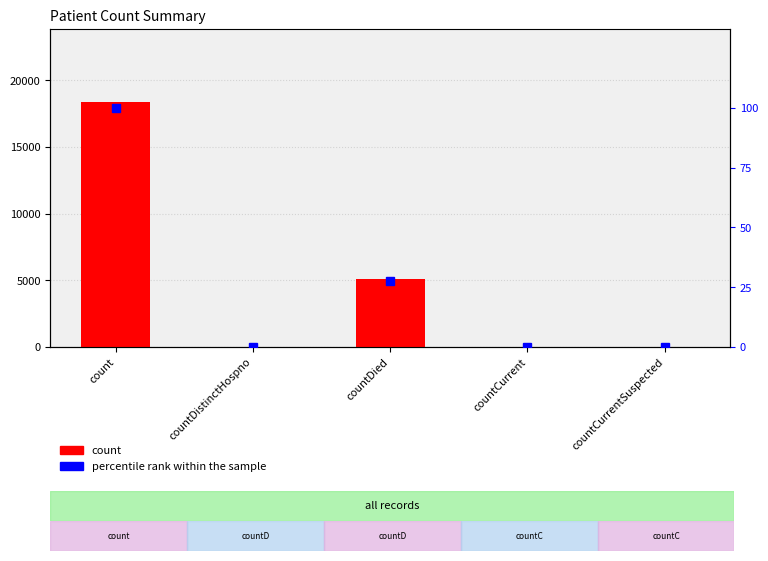

At how many categories does at least one series exceed 10186?

1